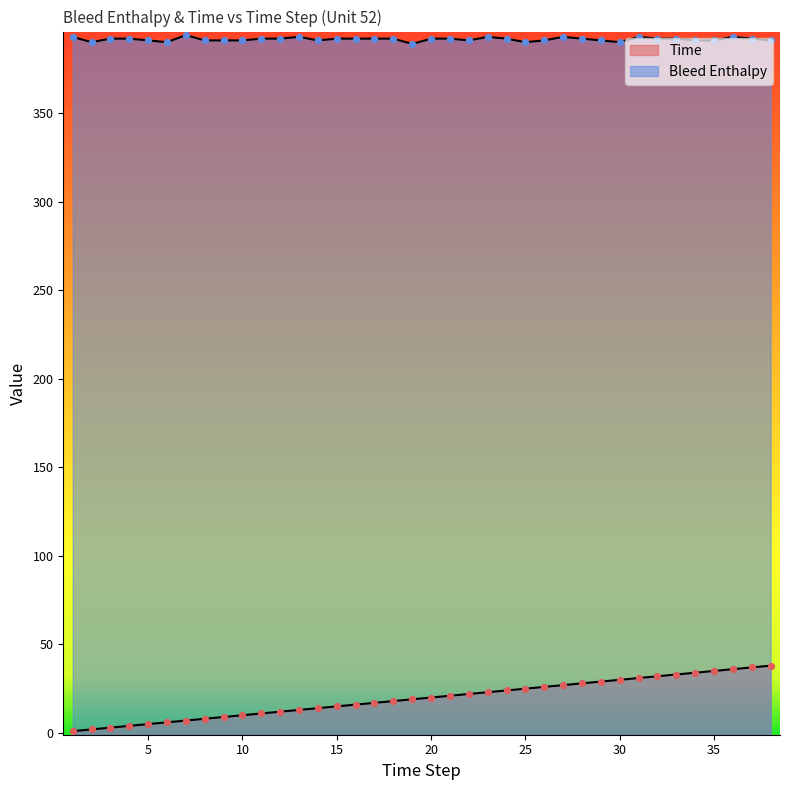

Is the value of Bleed Enthalpy at 5 greater than the value of Time at 35?

Yes